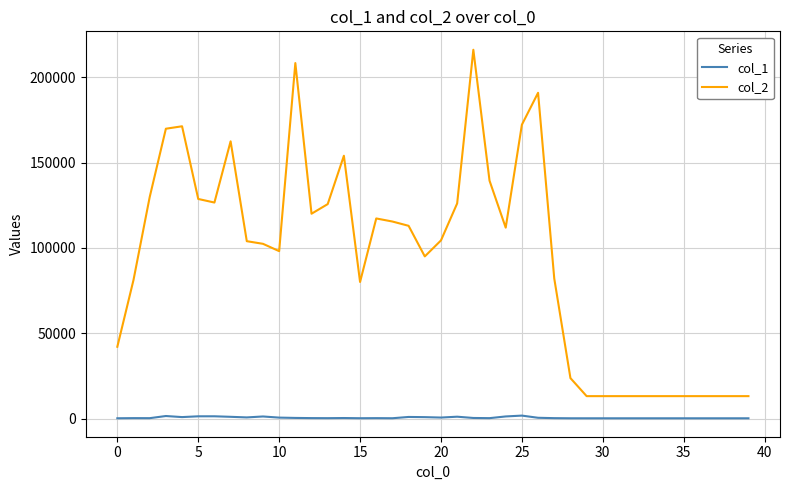

True or false: col_1 and col_2 cross at least once.

False